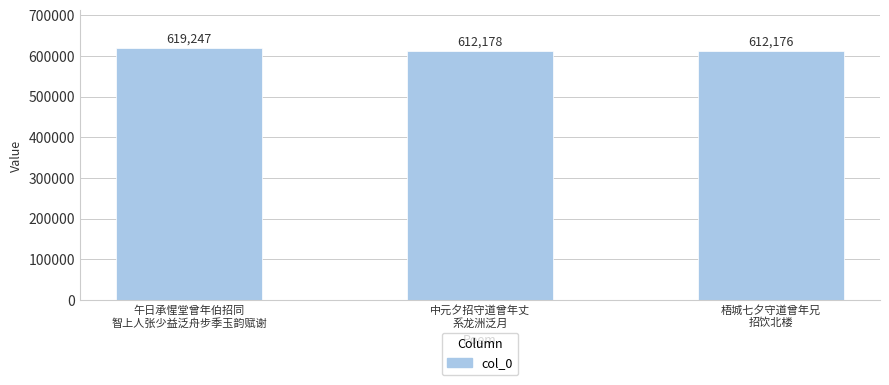

How many series are shown in this chart?

1